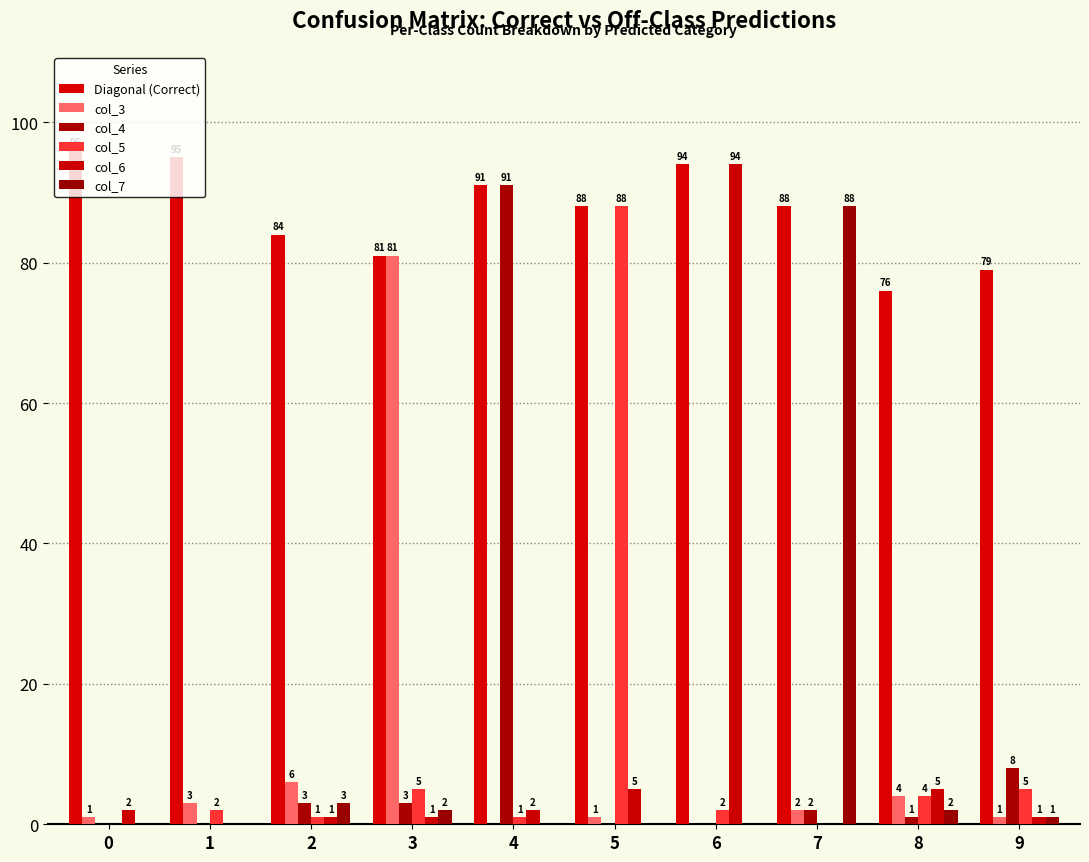

Reading left to right, transcribe all the data shown in this chart.

Diagonal (Correct): 0=96	1=95	2=84	3=81	4=91	5=88	6=94	7=88	8=76	9=79
col_3: 0=1	1=3	2=6	3=81	4=0	5=1	6=0	7=2	8=4	9=1
col_4: 0=0	1=0	2=3	3=3	4=91	5=0	6=0	7=2	8=1	9=8
col_5: 0=0	1=2	2=1	3=5	4=1	5=88	6=2	7=0	8=4	9=5
col_6: 0=2	1=0	2=1	3=1	4=2	5=5	6=94	7=0	8=5	9=1
col_7: 0=0	1=0	2=3	3=2	4=0	5=0	6=0	7=88	8=2	9=1